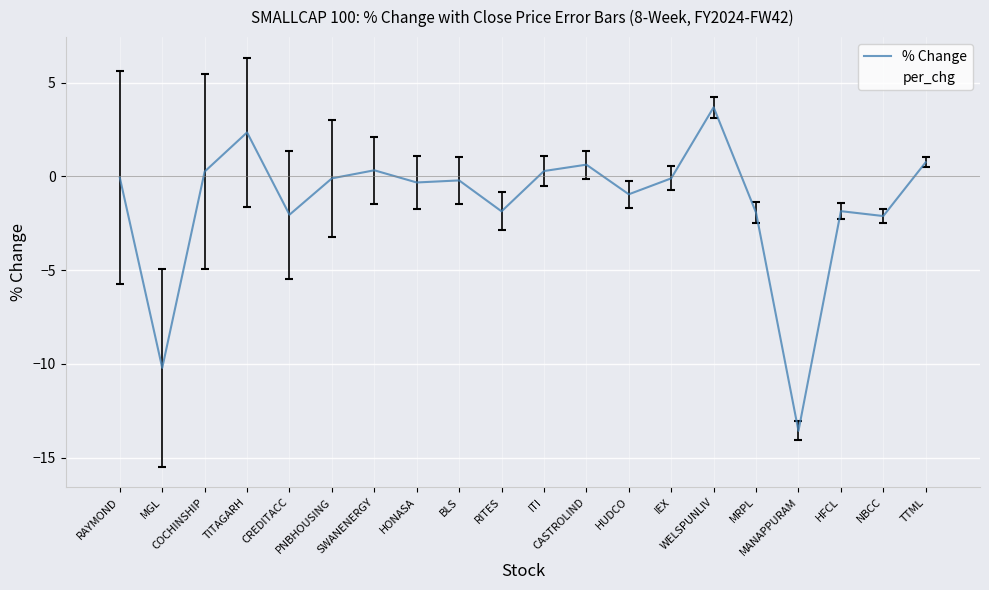

What is the smallest value displayed?

-13.6